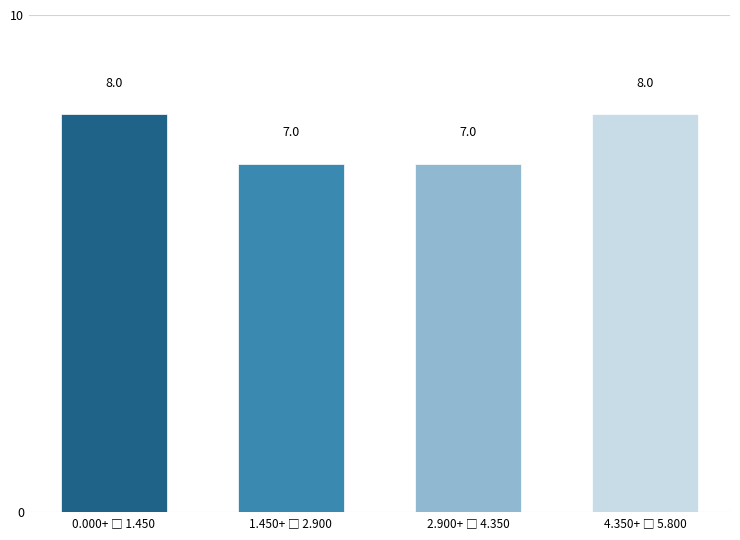

Reading left to right, list all the values displayed in this chart.

8	7	7	8